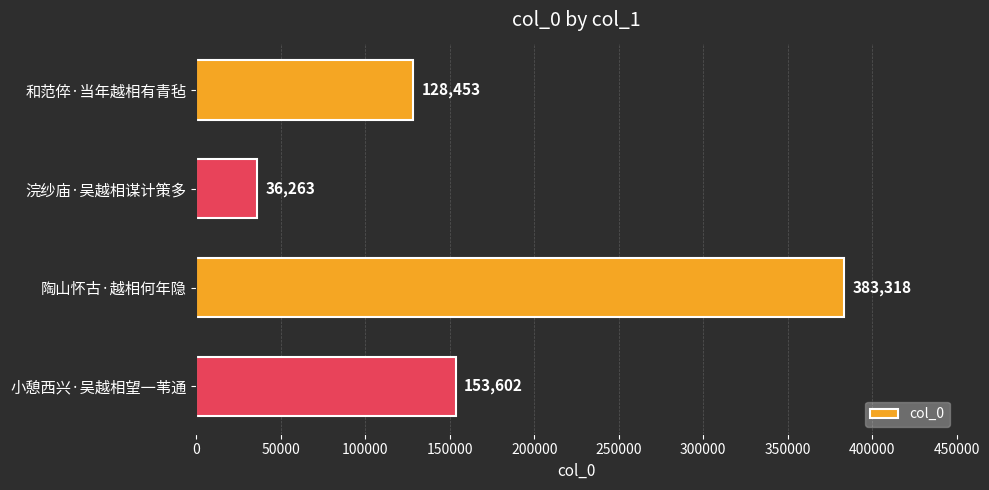

What is the change in value from 和范倅·当年越相有青毡 to 小憩西兴·吴越相望一苇通?

+25149